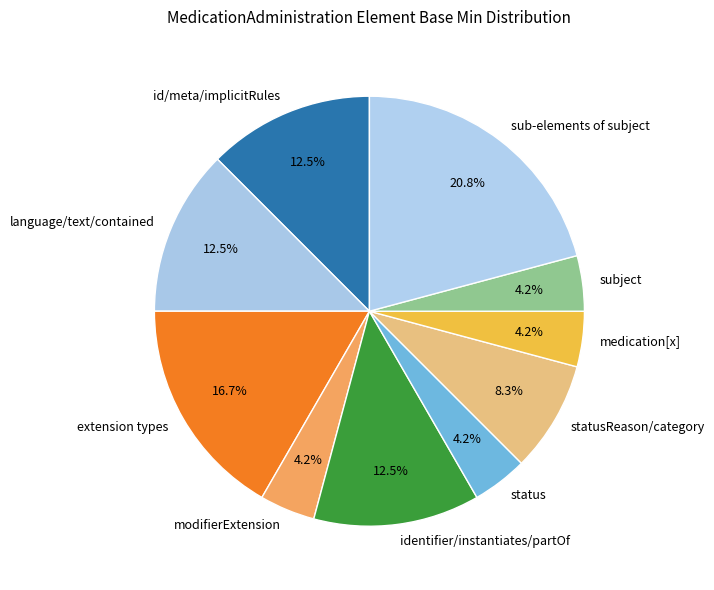

What is the largest slice in the pie chart?

sub-elements of subject